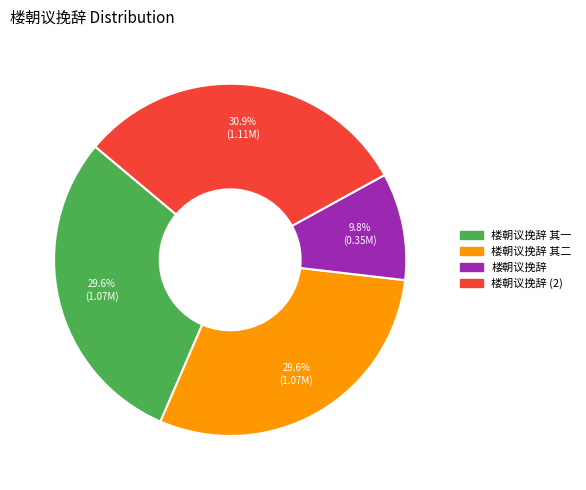

Is there a majority slice in this chart?

No